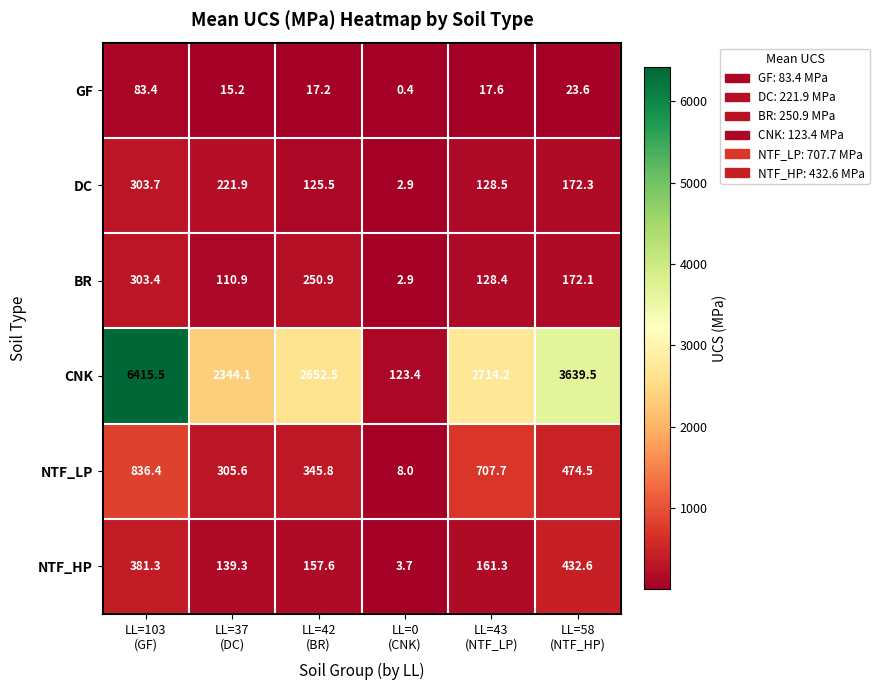

What is the average value of the DC series?

159.1